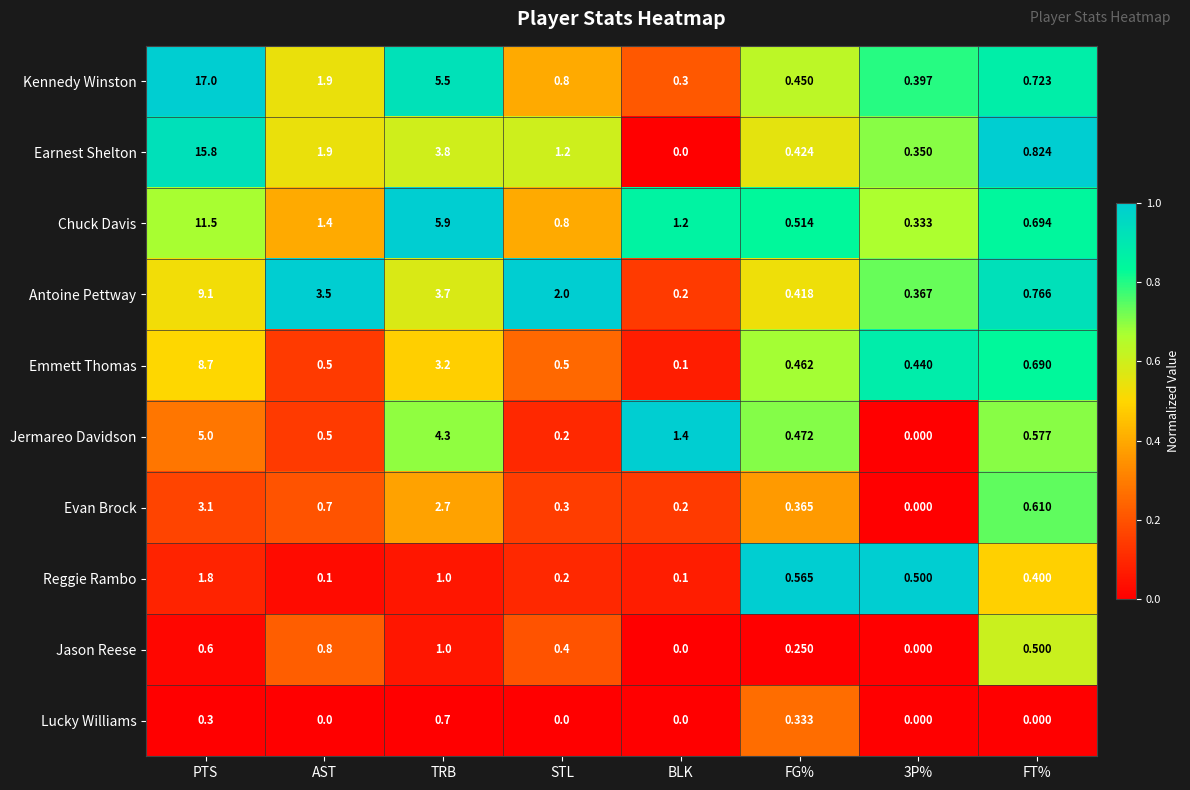

Where is Chuck Davis nearest to the value 5?

TRB